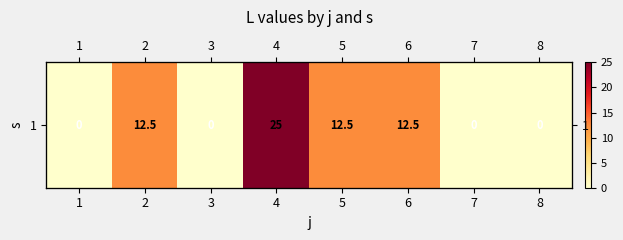

Reading left to right, transcribe all the data shown in this chart.

1=0.0	2=12.5	3=0.0	4=25.0	5=12.5	6=12.5	7=0.0	8=0.0